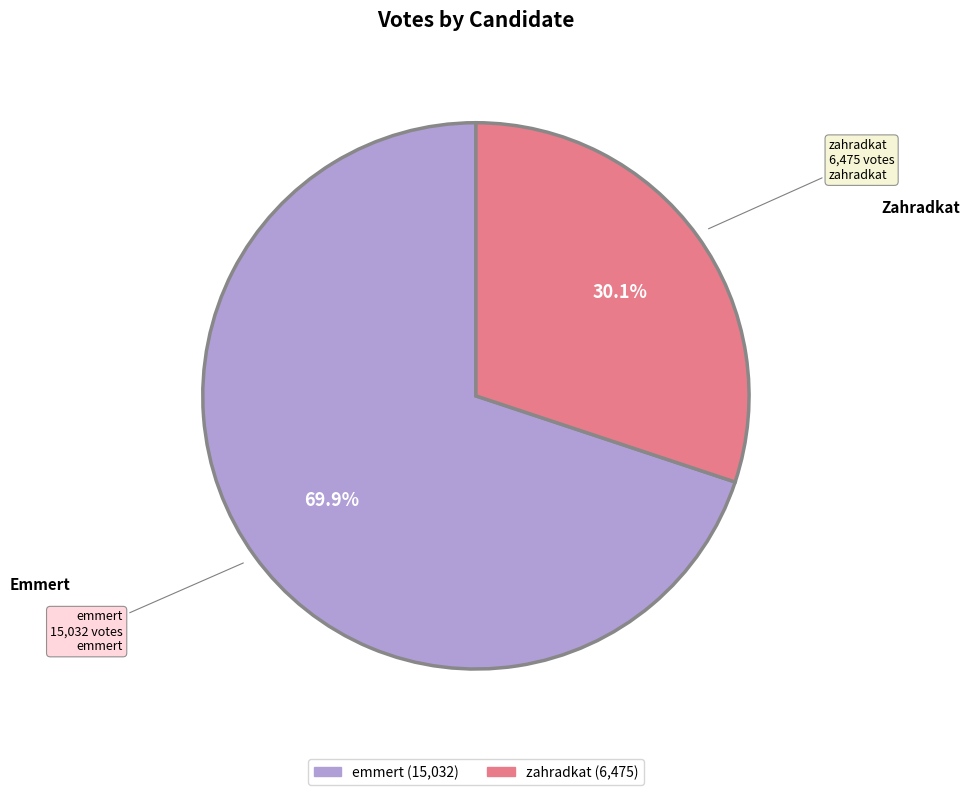

To the nearest percent, what is the average slice percentage?

50%